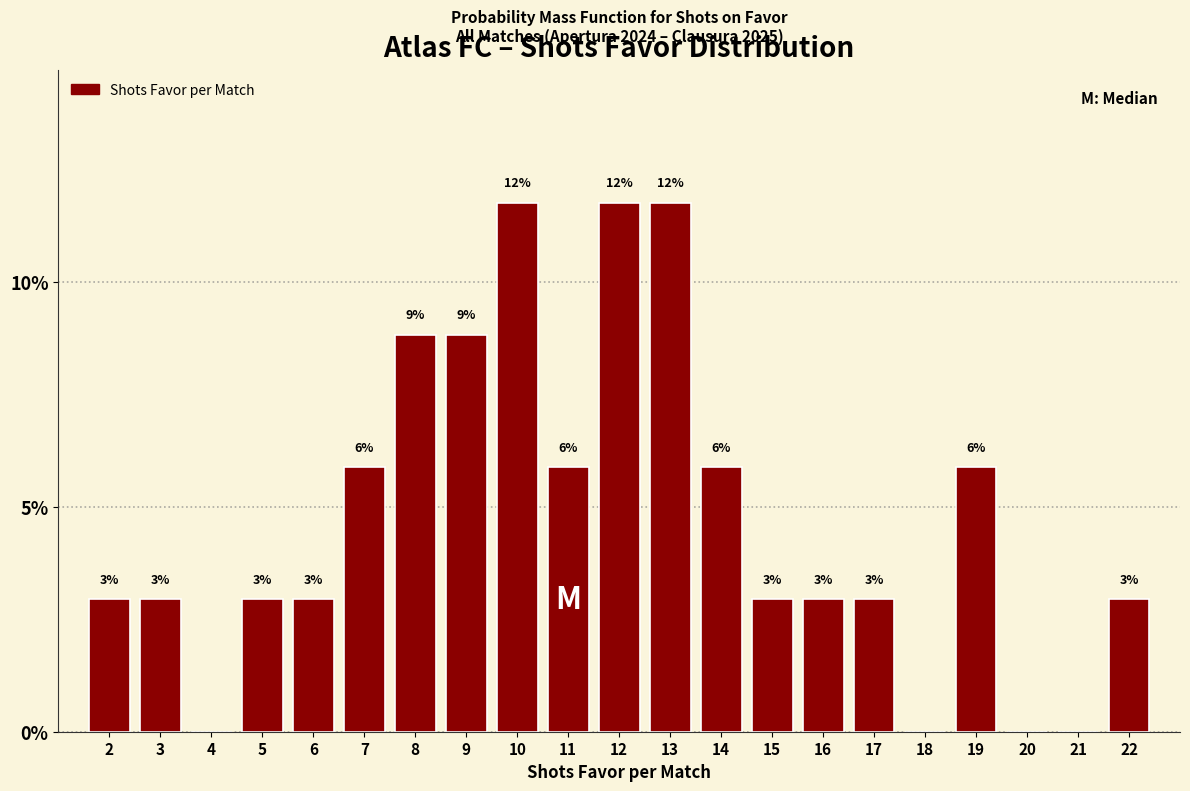

Are the bars horizontal?

No